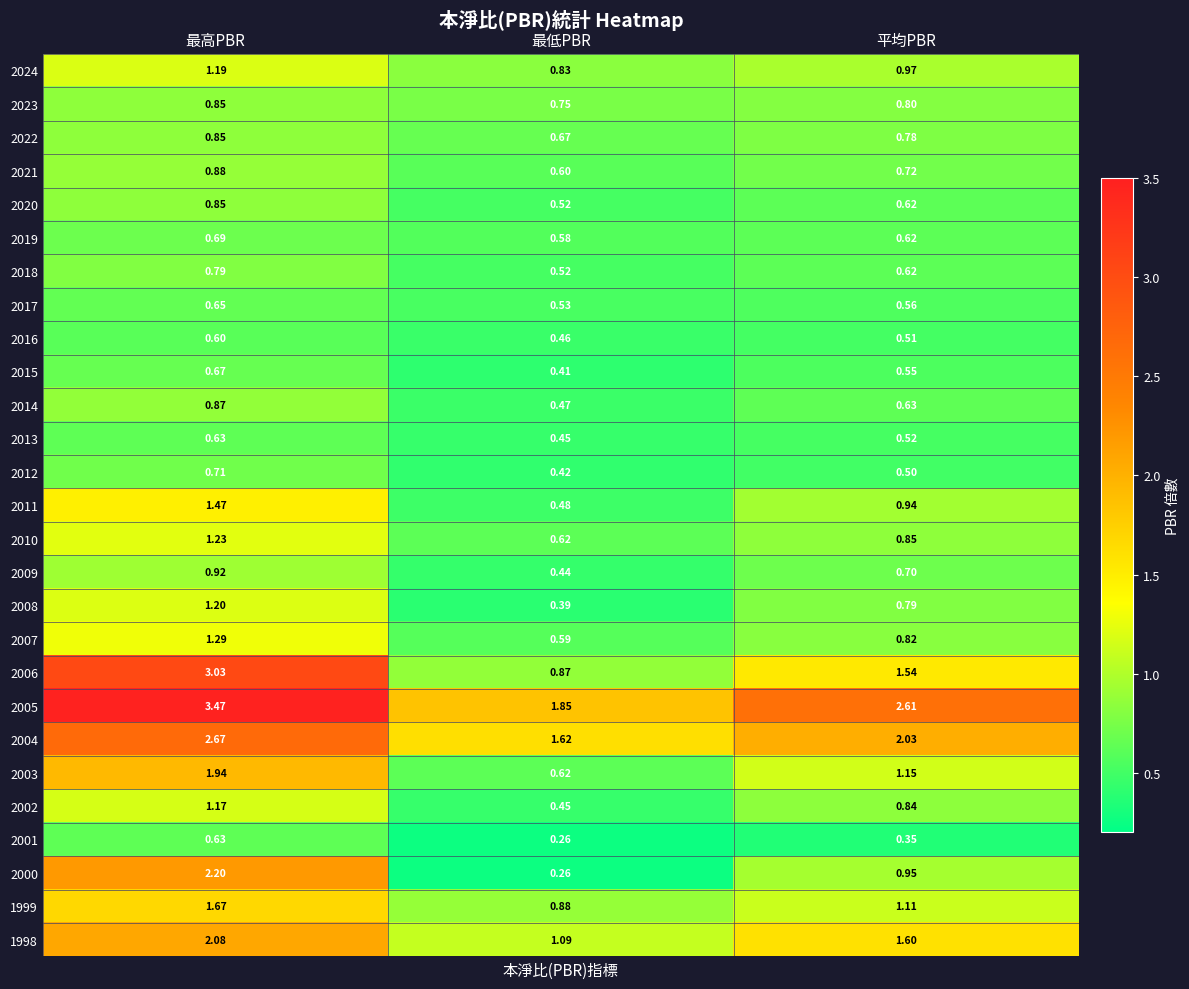

Which category has the highest value in the 2022 series?

最高PBR